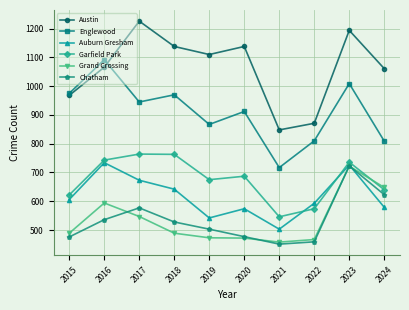

At how many categories does at least one series exceed 765?

10